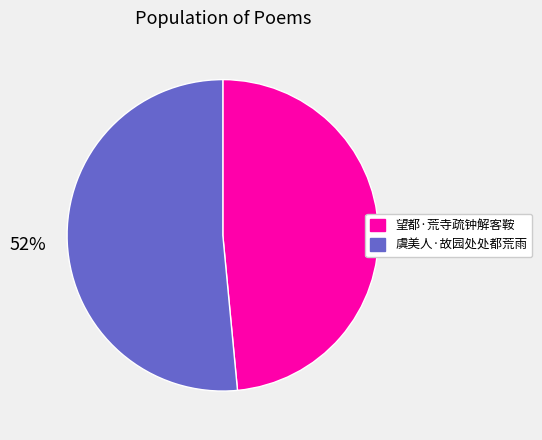

What is the ratio of the value at 望都·荒寺疏钟解客鞍 to the value at 虞美人·故园处处都荒雨?

0.9